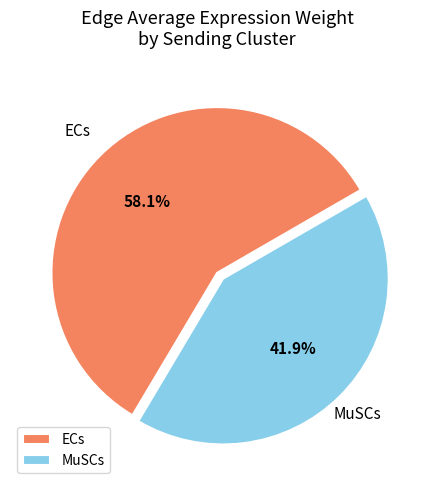

Between ECs and MuSCs, which is larger?

ECs